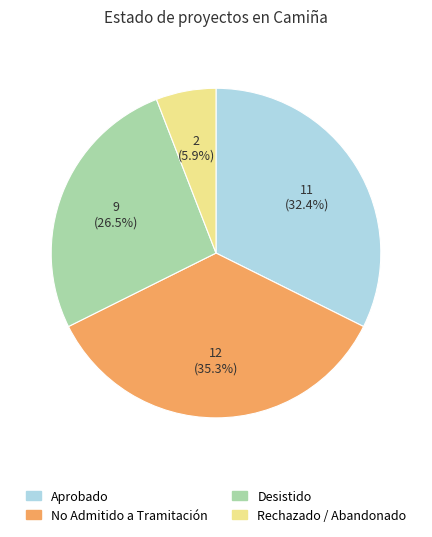

Does any single category account for the majority?

No